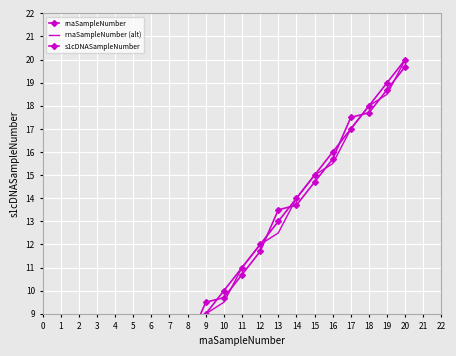

True or false: rnaSampleNumber (alt) and s1cDNASampleNumber intersect in this chart.

True